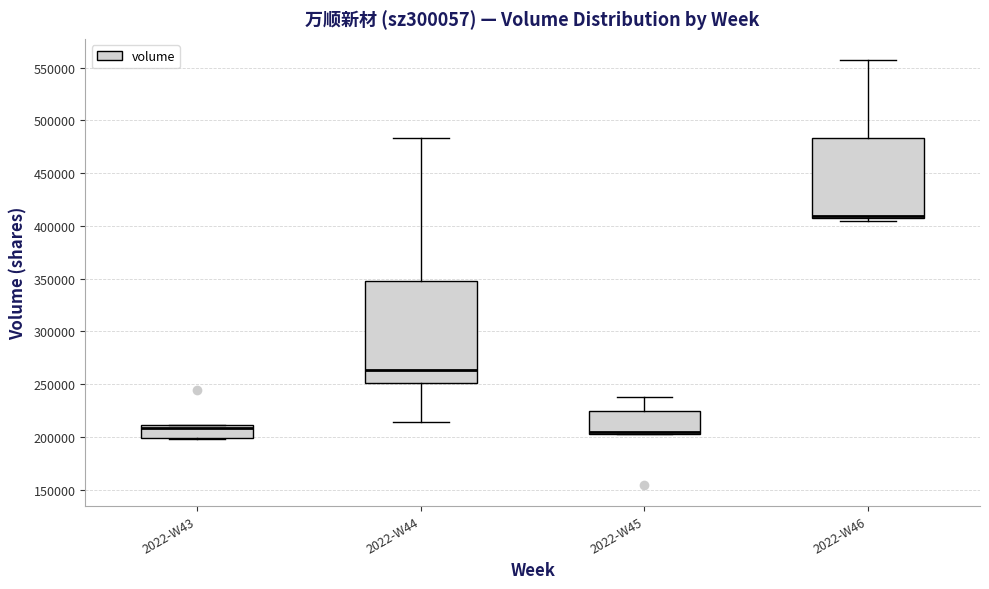

Comparing the boxes themselves (not the whiskers), which one is the tallest?

2022-W44